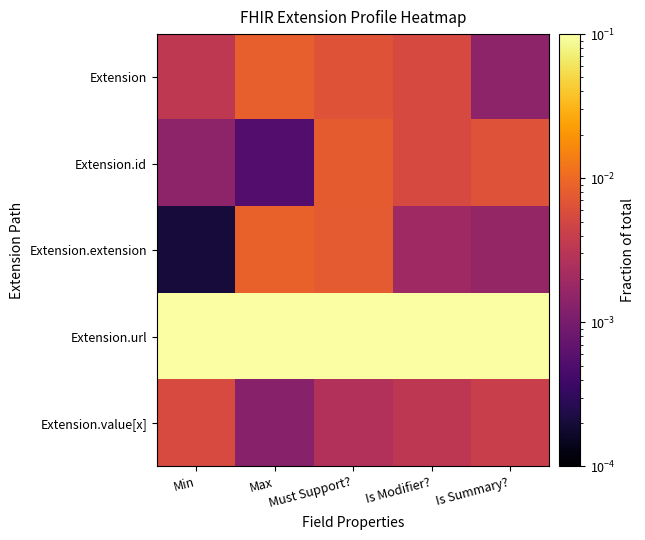

What is the maximum value shown in the chart?

0.2